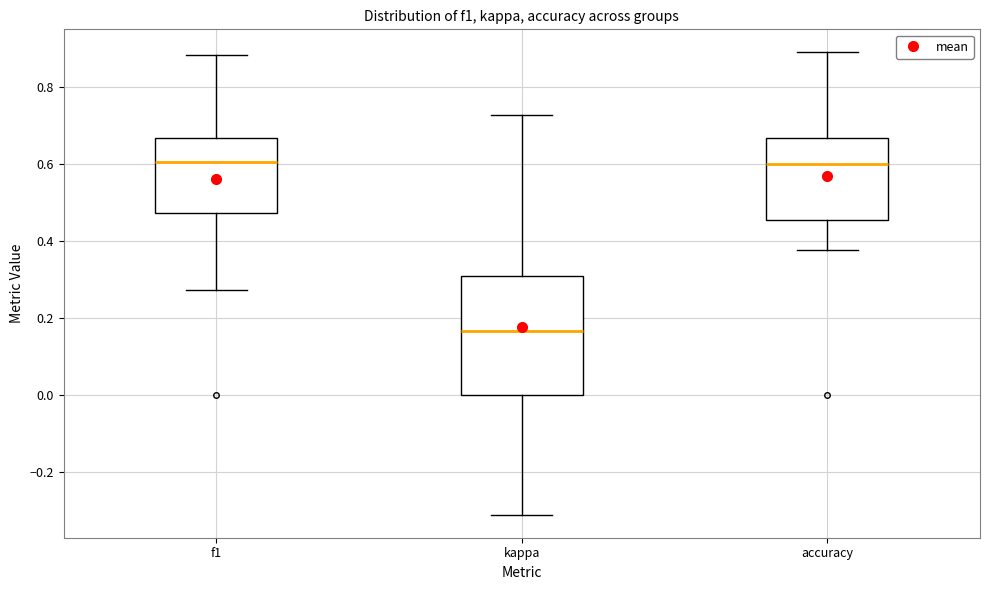

Which box is the tallest, from its lower edge to its upper edge?

kappa